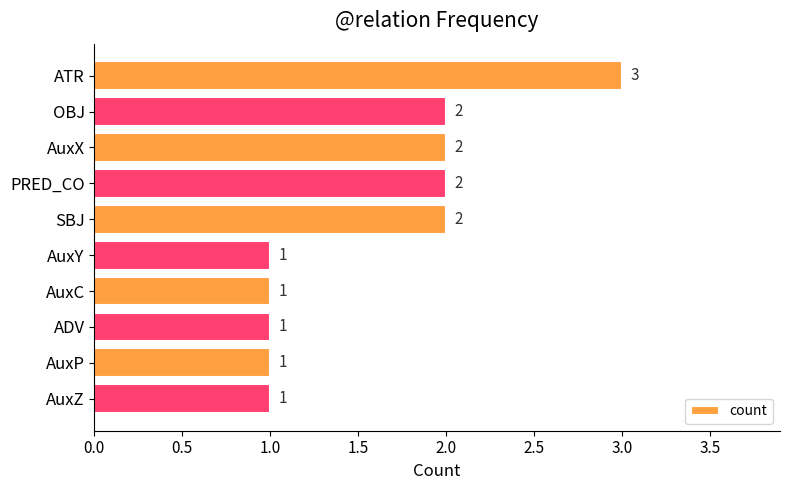

Is it true that the value at AuxX is 2?

True